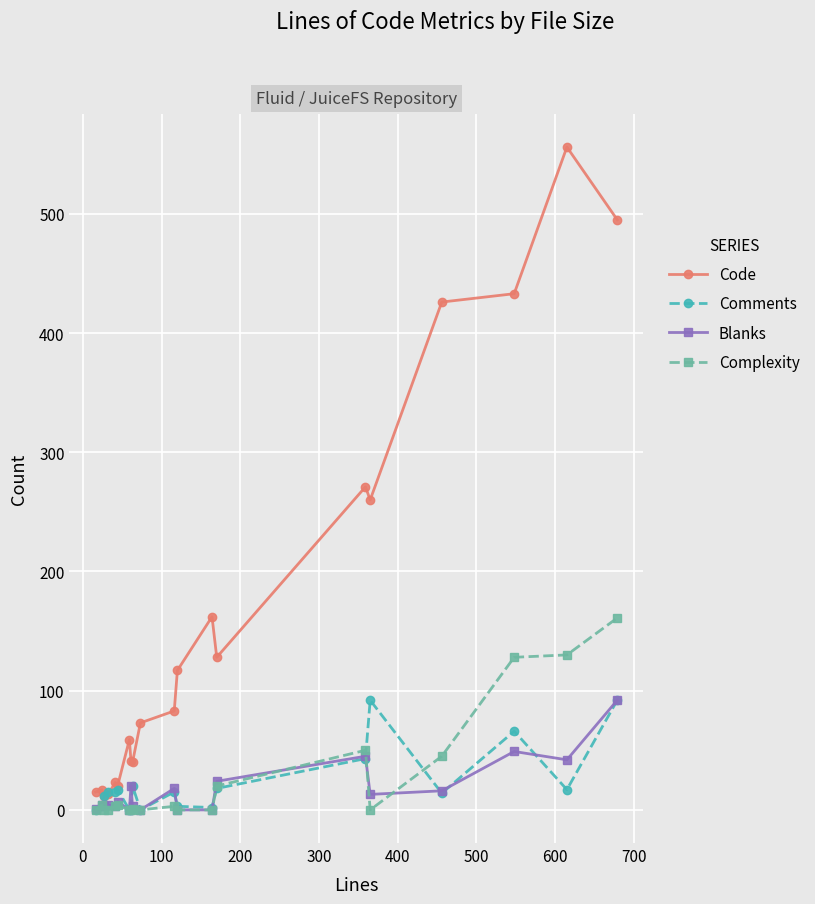

How many data points in Code are less than 83?

10